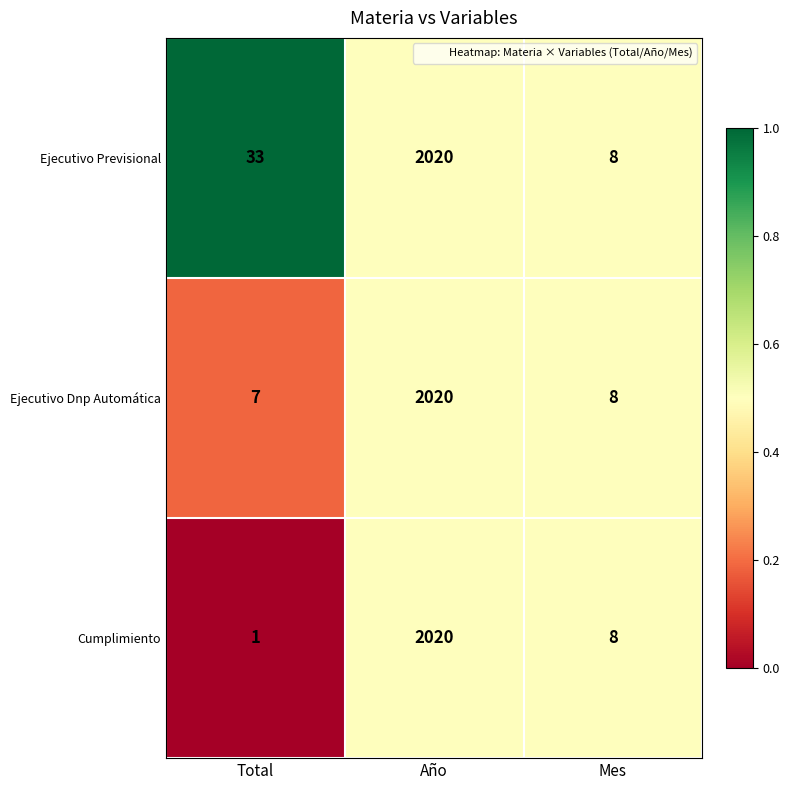

Is the value of Cumplimiento at Total greater than the value of Ejecutivo Dnp Automática at Mes?

No